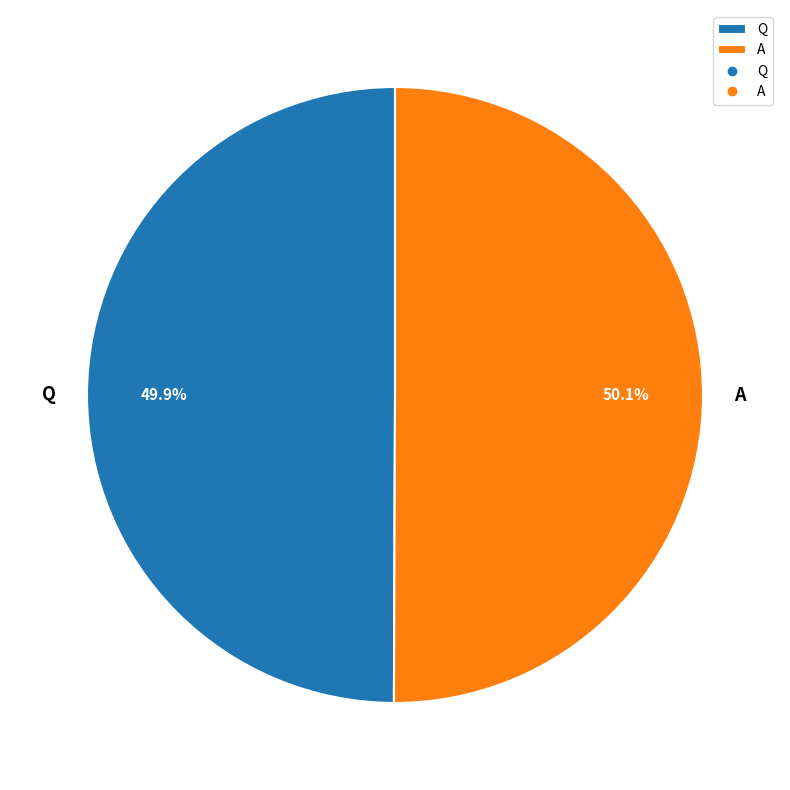

Count the number of slices in the pie.

2